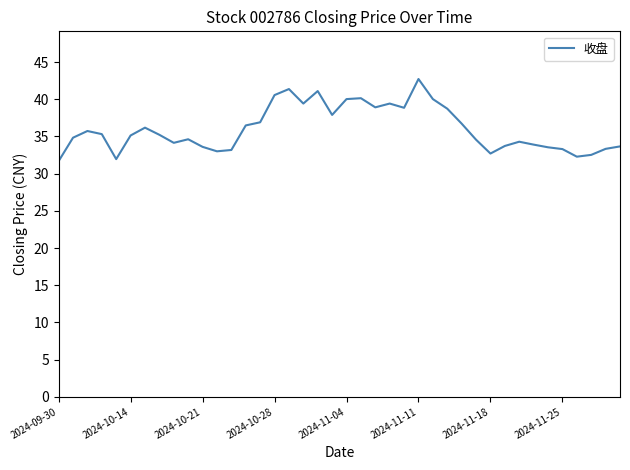

What is the difference between the maximum and minimum values?

11.0